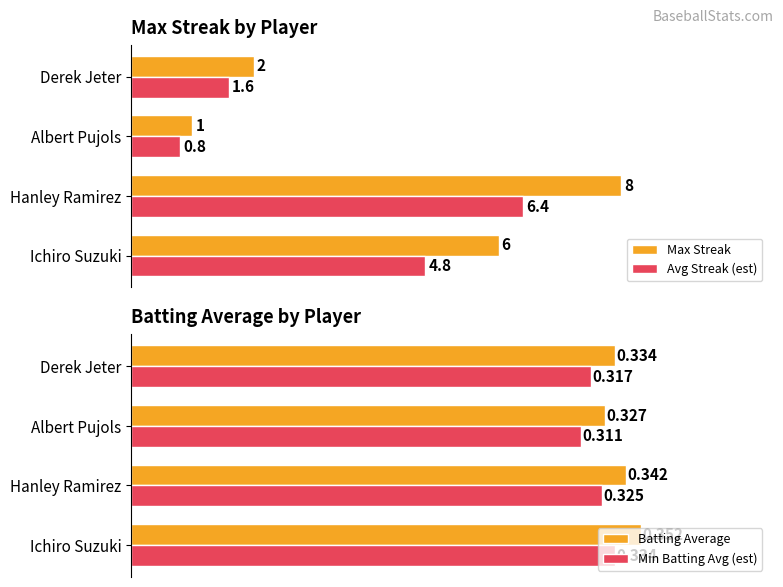

At which label does Max Streak reach its peak?

Hanley Ramirez